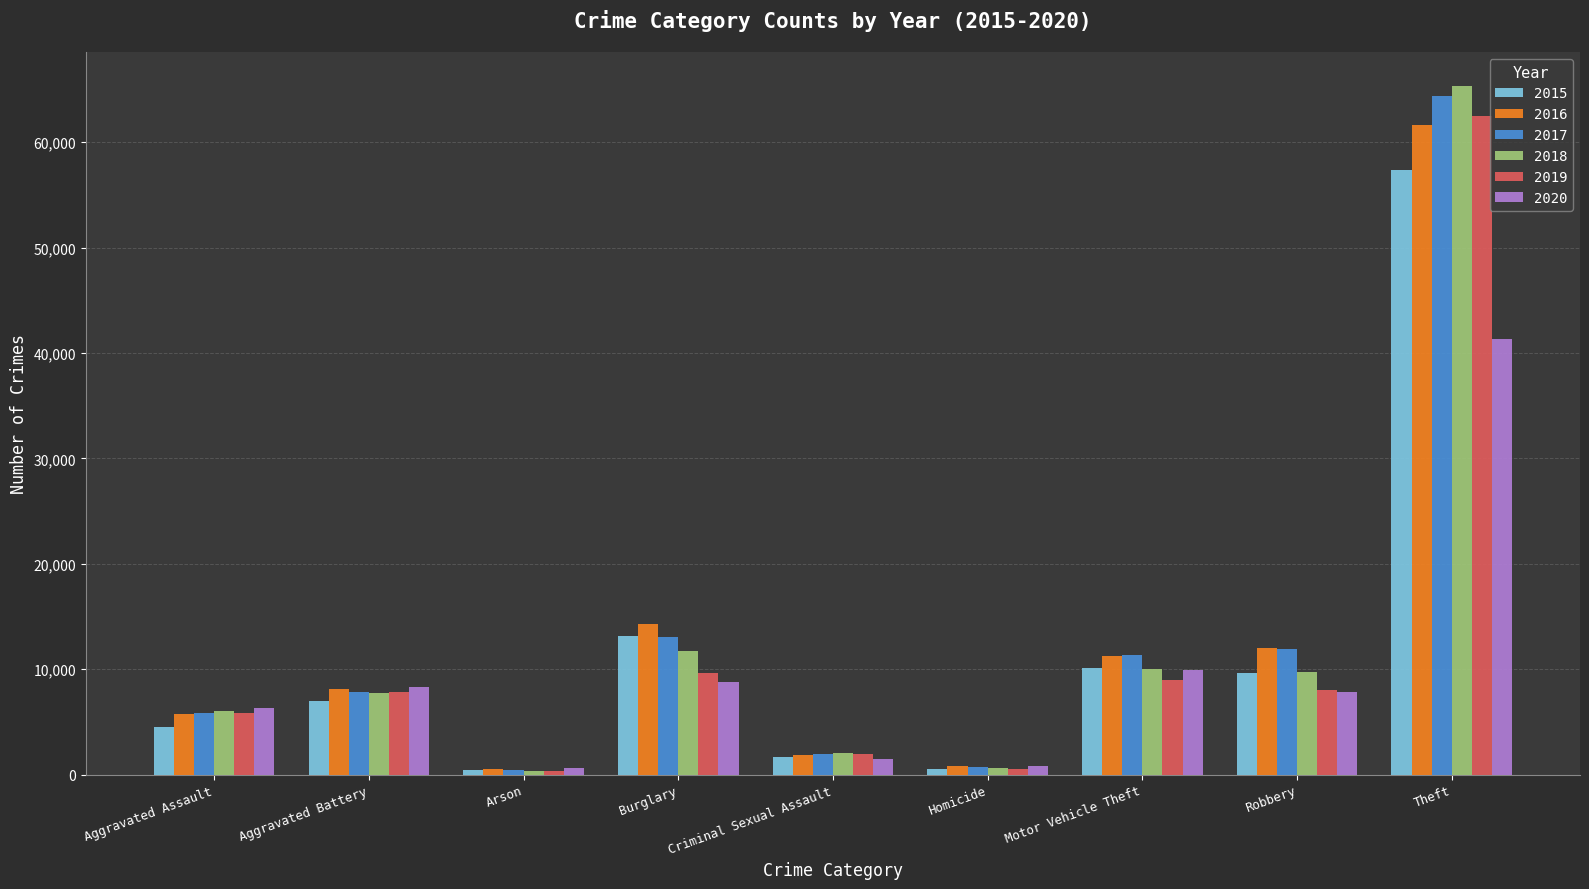

List the series in order of their peak value, highest first.

2018, 2017, 2019, 2016, 2015, 2020